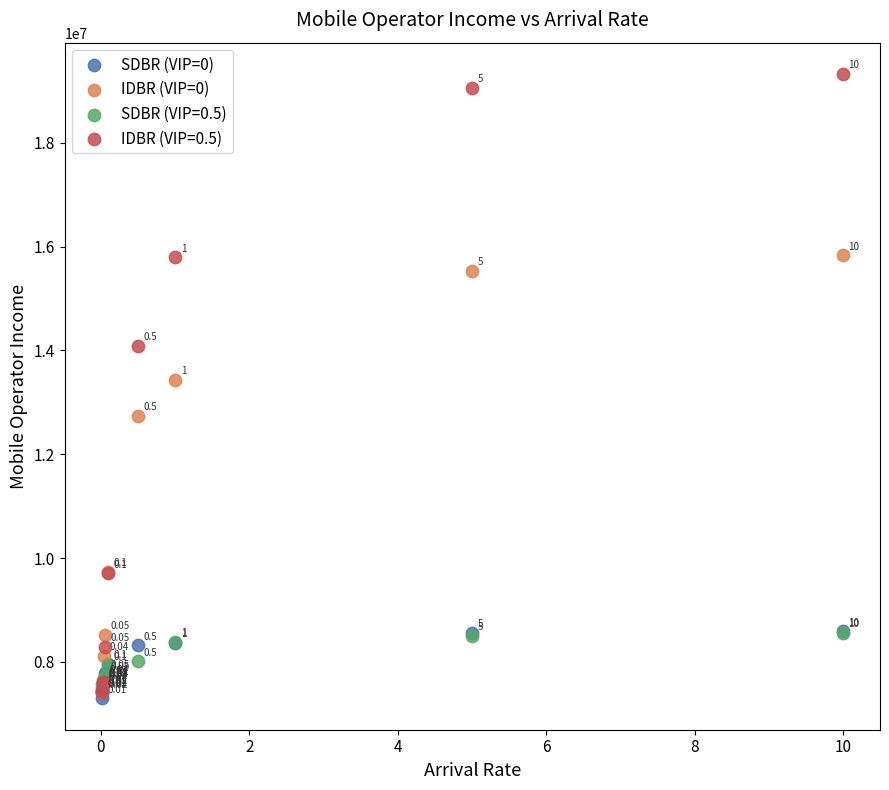

What are all the series names shown in the legend?

SDBR (VIP=0), IDBR (VIP=0), SDBR (VIP=0.5), IDBR (VIP=0.5)